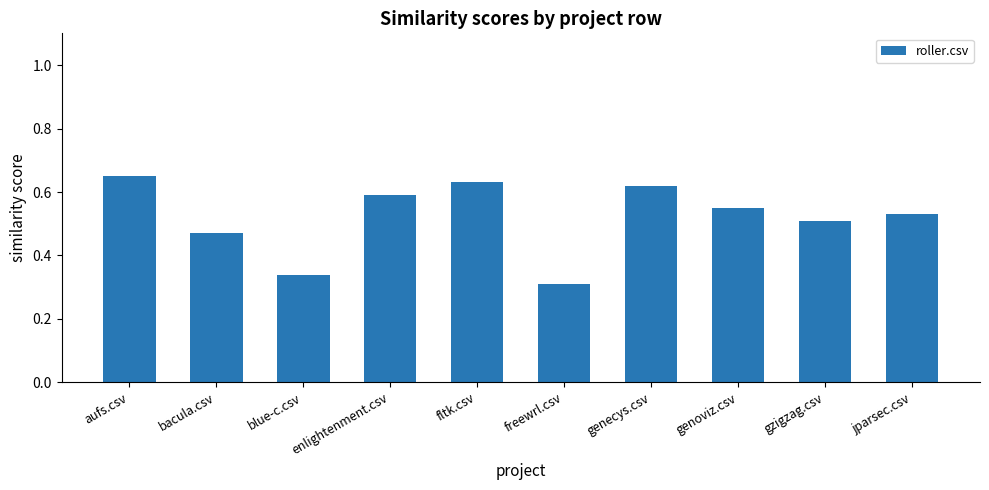

Are the bars grouped side by side (vs. stacked)?

No